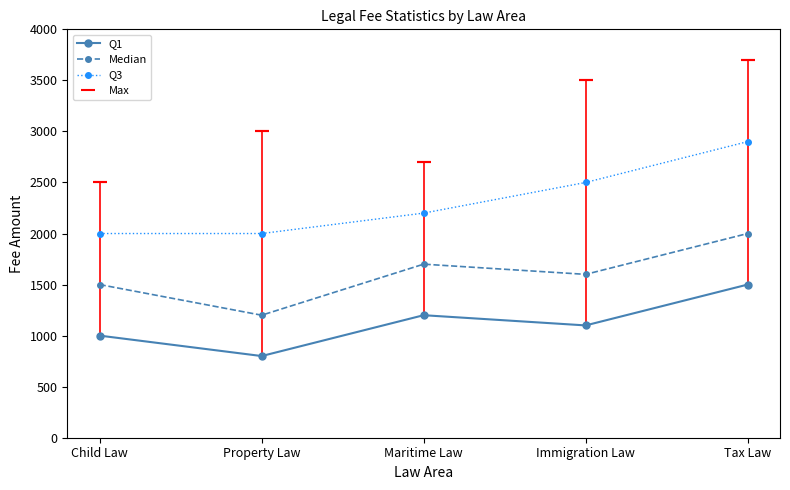

Reading right to left, extract all data points from this chart.

Q1: 1500	1100	1200	800	1000
Median: 2000	1600	1700	1200	1500
Q3: 2900	2500	2200	2000	2000
Max: 3700	3500	2700	3000	2500